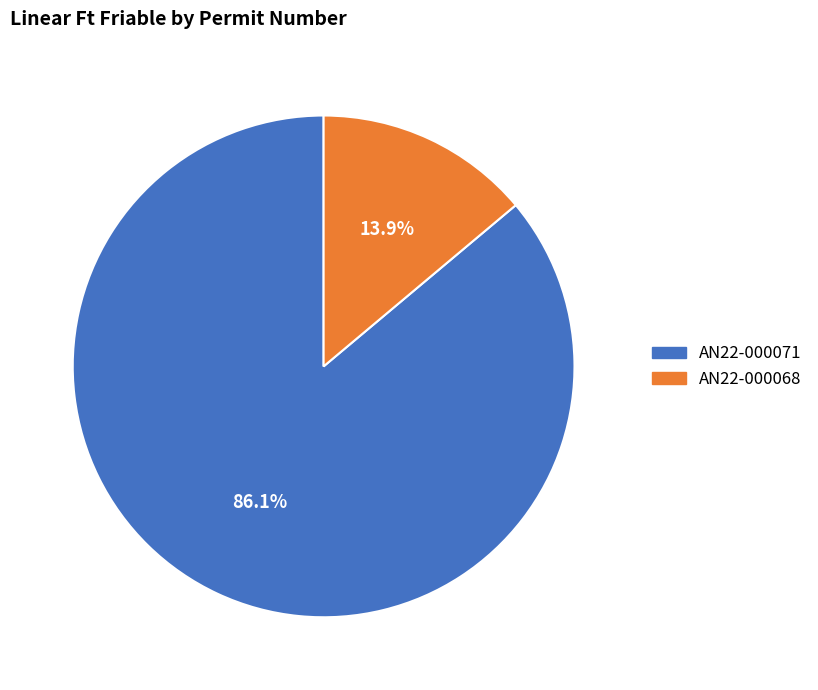

To the nearest percent, what portion does AN22-000068 represent?

14%